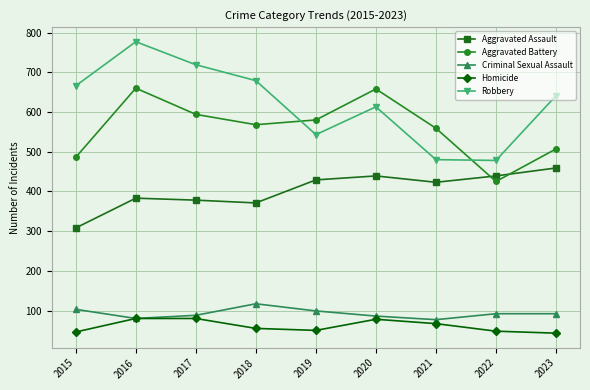

At which category is the sum across all series the highest?

2016